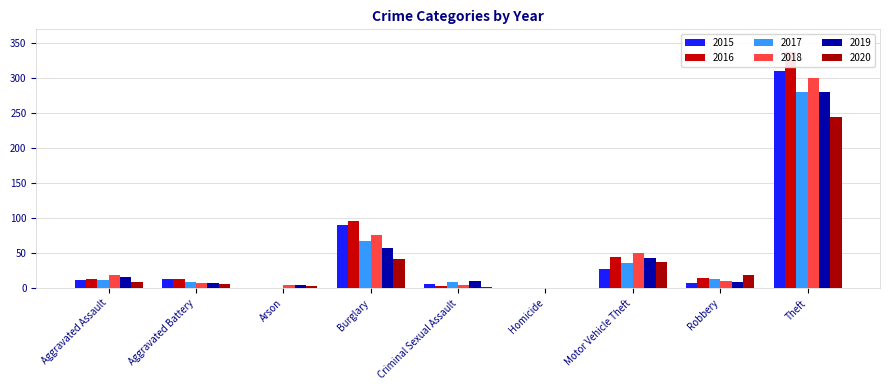

Between Homicide and Theft, which series saw the biggest shift?

2016